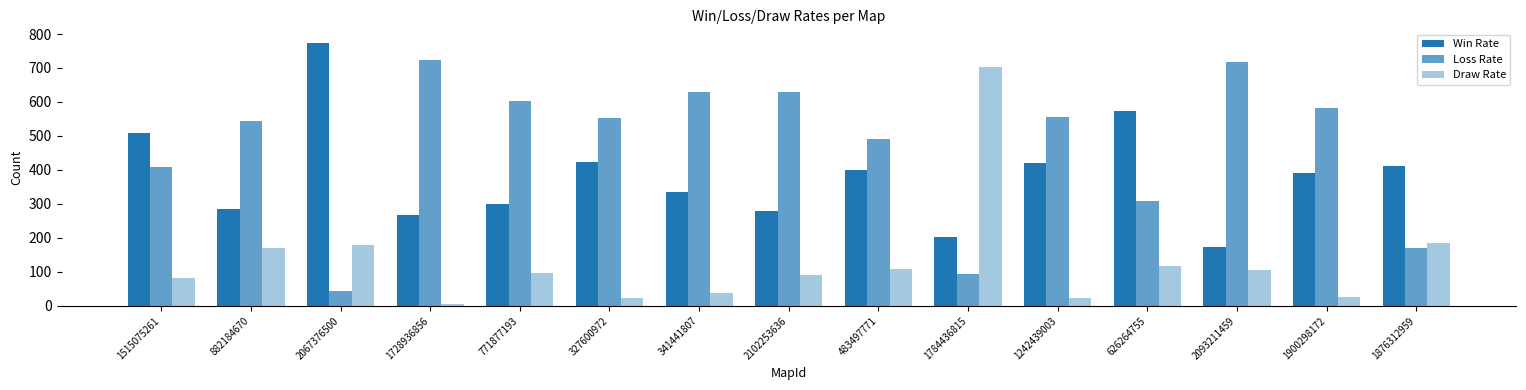

How many groups of bars are there?

15